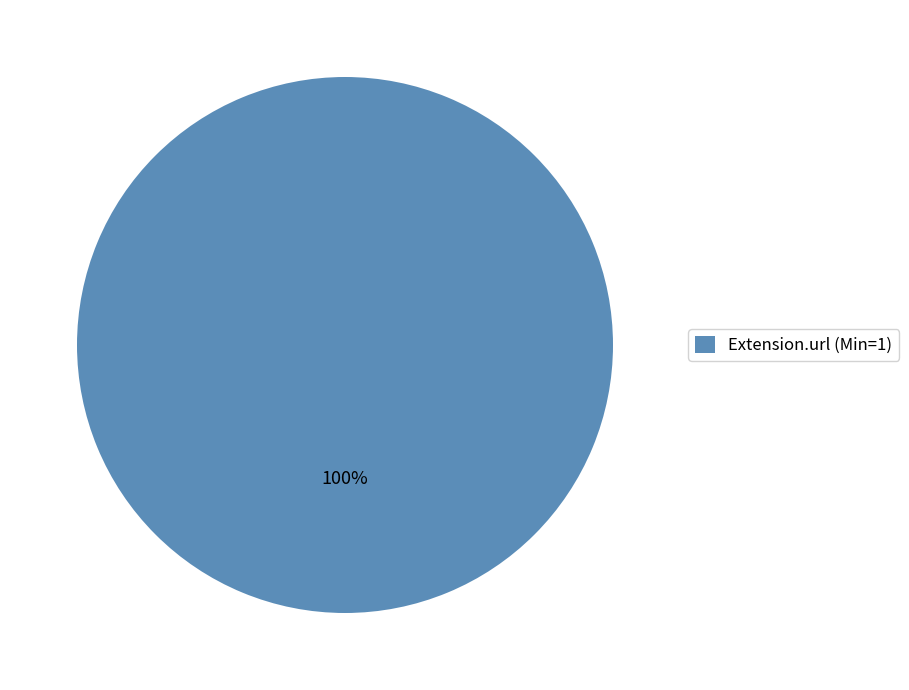

How many segments does this pie chart have?

1